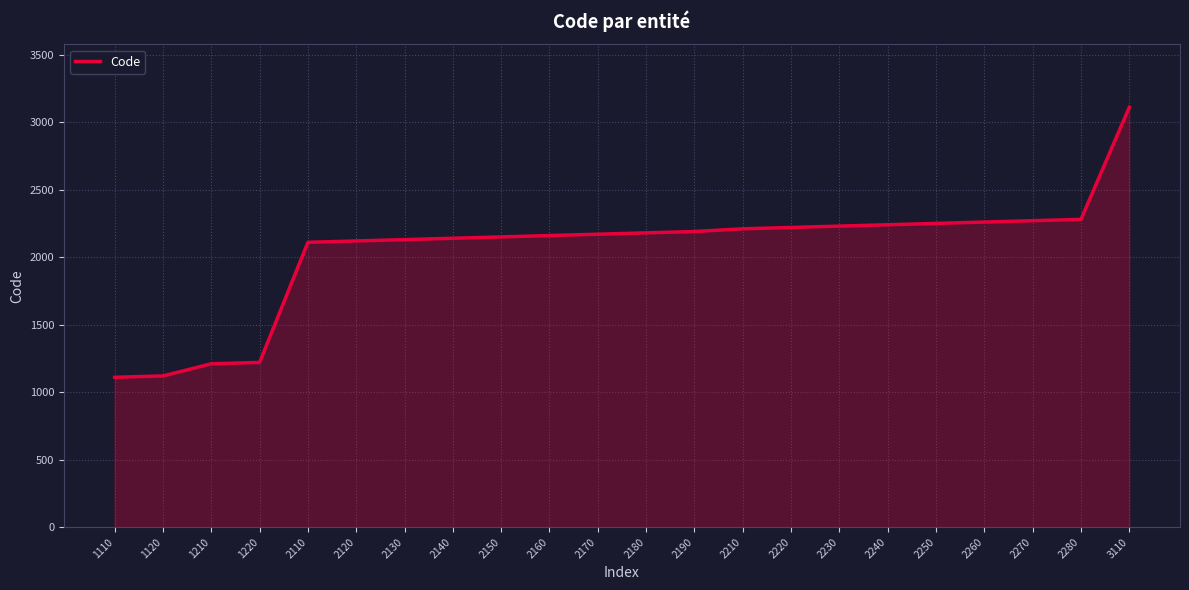

What is the change in value from 2160 to 3110?

+950